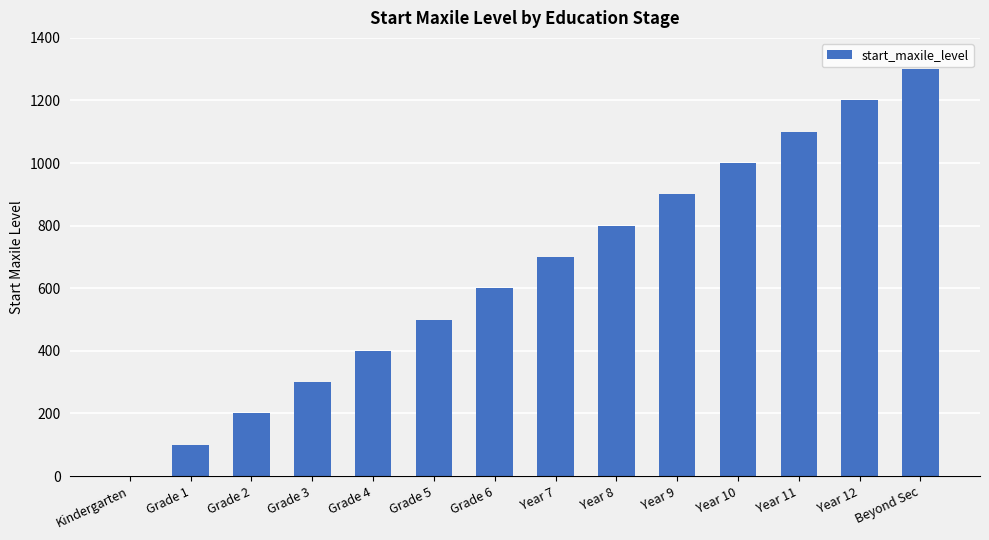

How many series are shown in this chart?

1